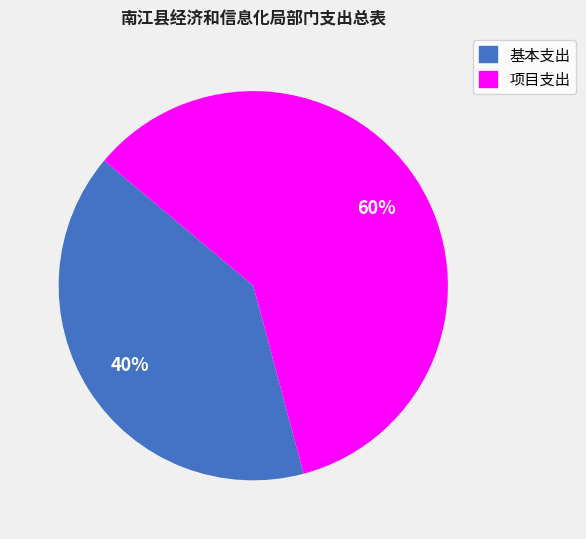

Do 项目支出 and 基本支出 together represent more than half of the pie?

Yes